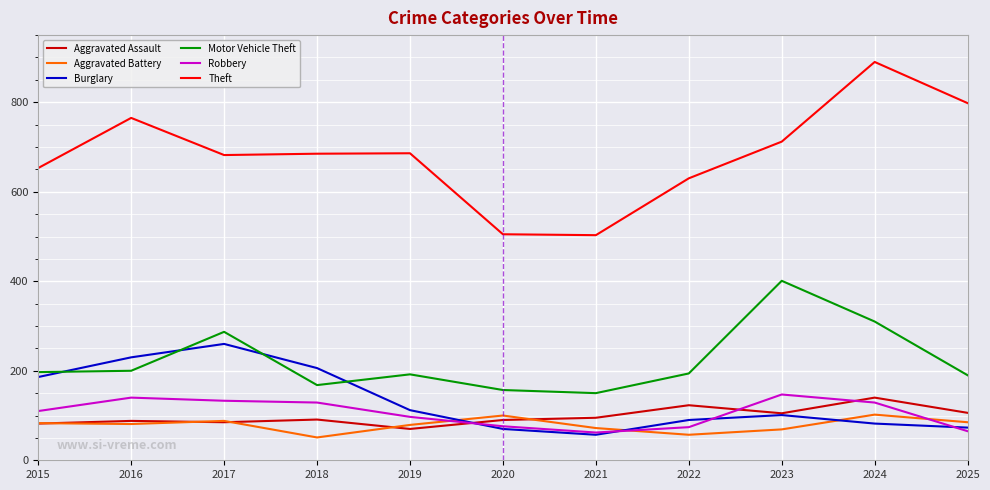

At how many categories does at least one series exceed 775?

2